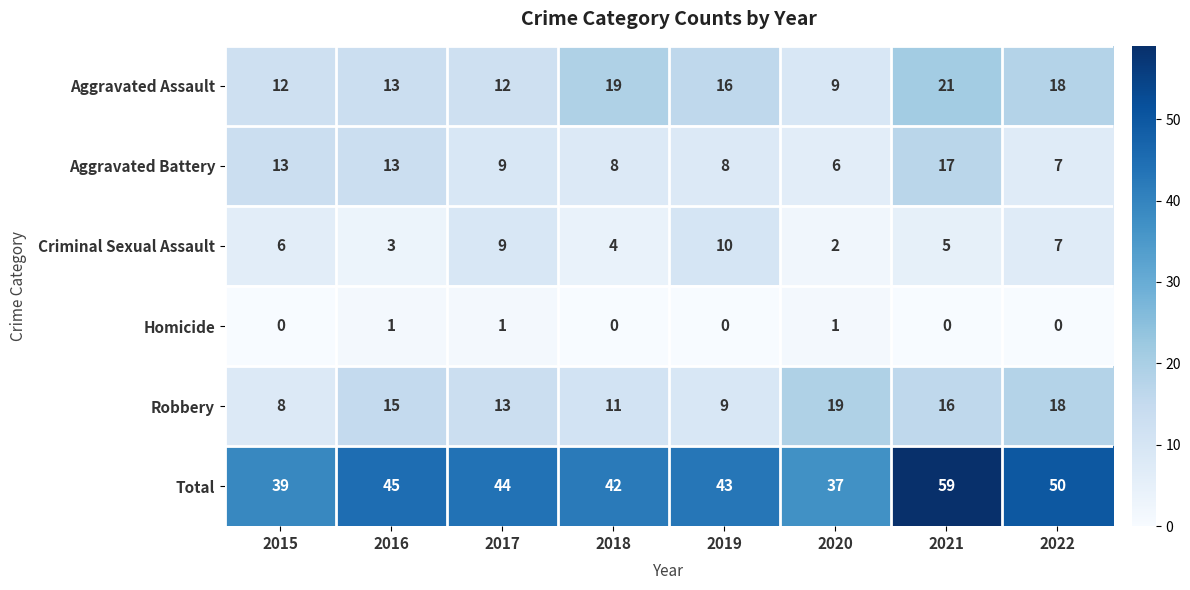

What is the difference between the highest and lowest values at 2022?

50